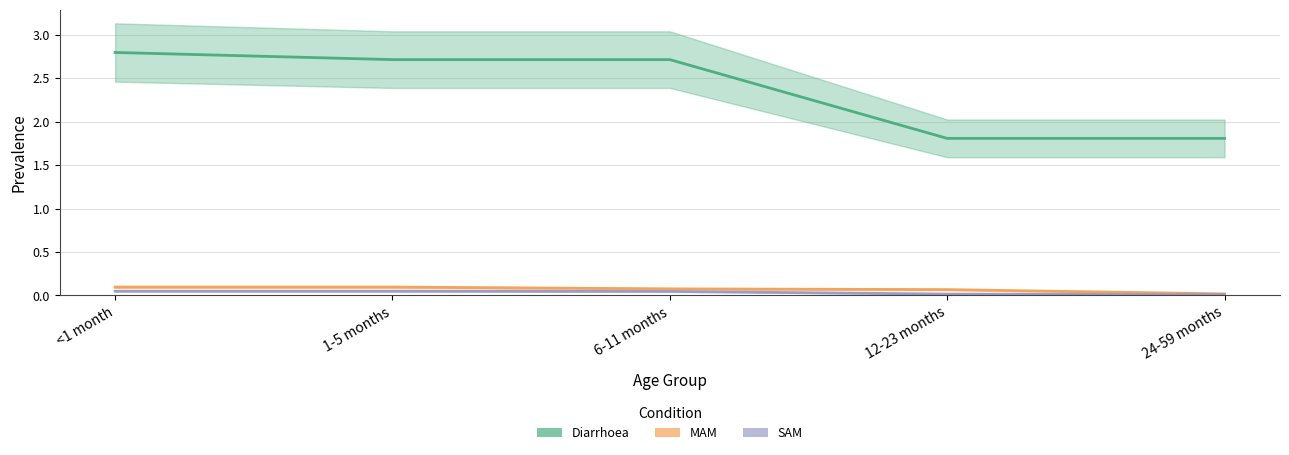

Is it true that MAM equals 0.0 at 24-59 months?

False